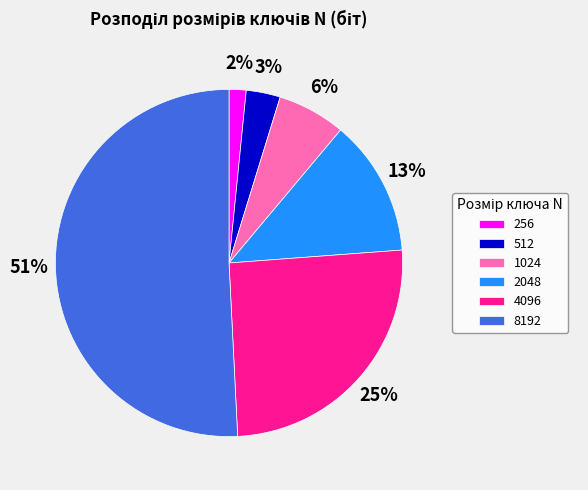

How many slices are in this pie chart?

6